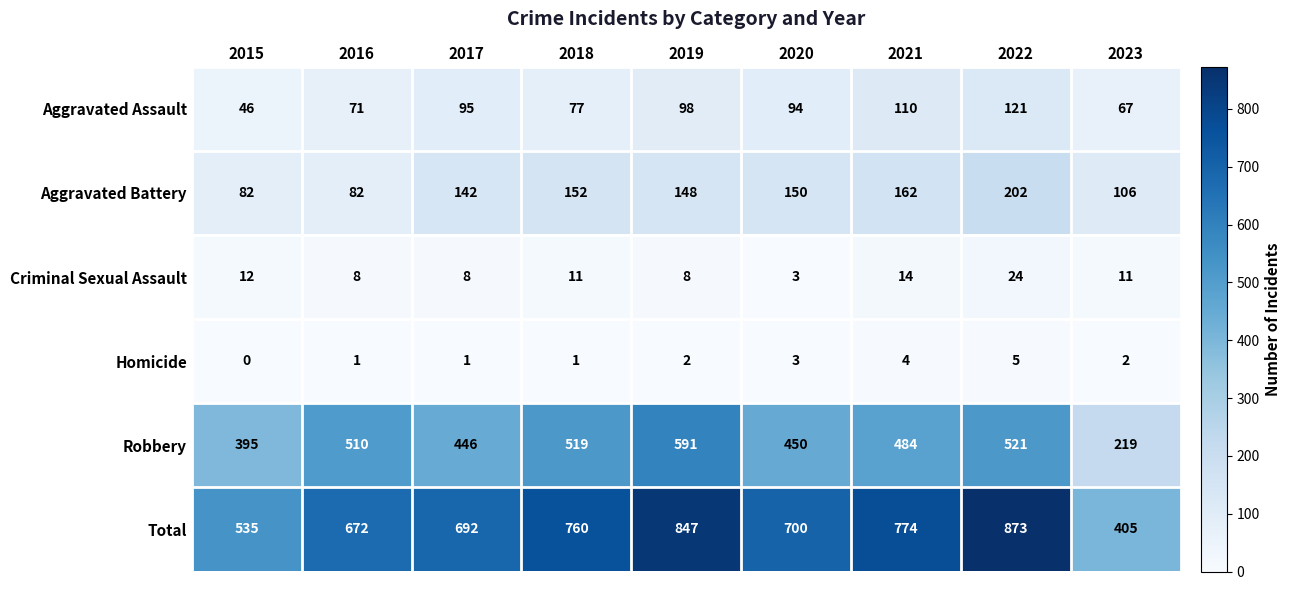

Rank the series at 2016 from lowest to highest value.

Homicide, Criminal Sexual Assault, Aggravated Assault, Aggravated Battery, Robbery, Total